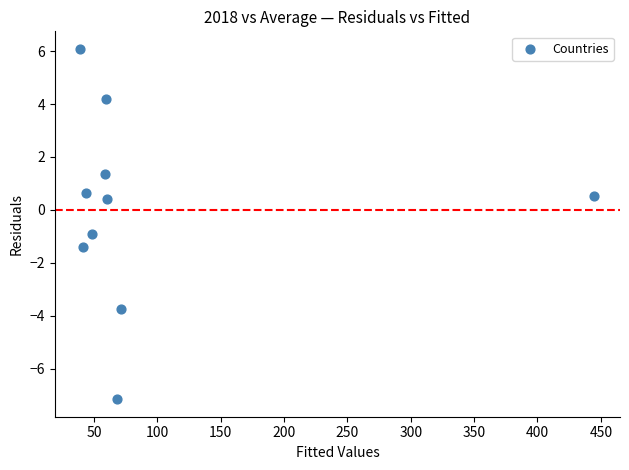

What is the range of X values (max minus min)?

405.4